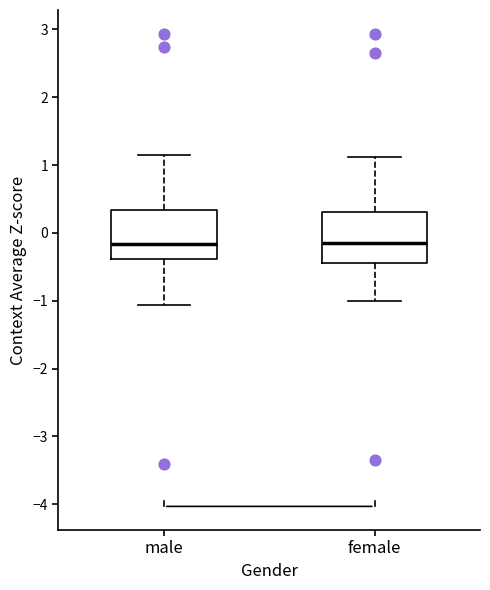

Reading left to right, read every box against the y-axis: the position of its median line, the range the box covers, and the ends of its whiskers. The values are not printed on the chart, so give them approximately, as read against the axis.

male: median -0.2, box -0.4 to 0.3, whiskers -1.1 to 1.1
female: median -0.2, box -0.4 to 0.3, whiskers -1.0 to 1.1